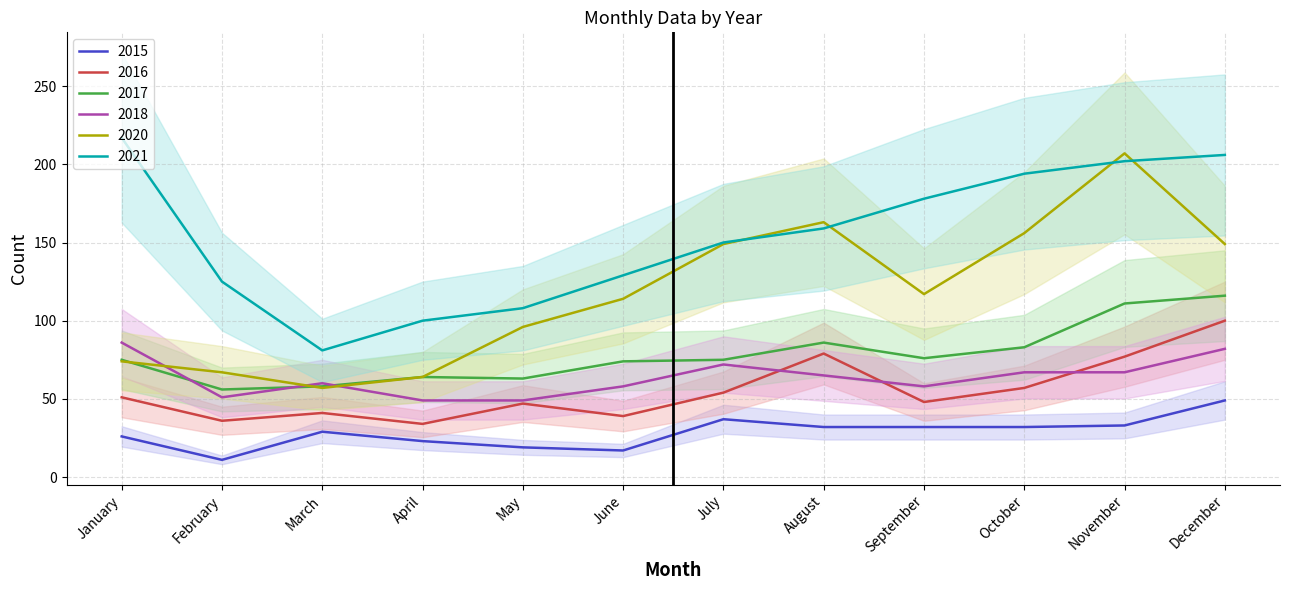

Where do 2018 and 2020 first cross each other?

January and February